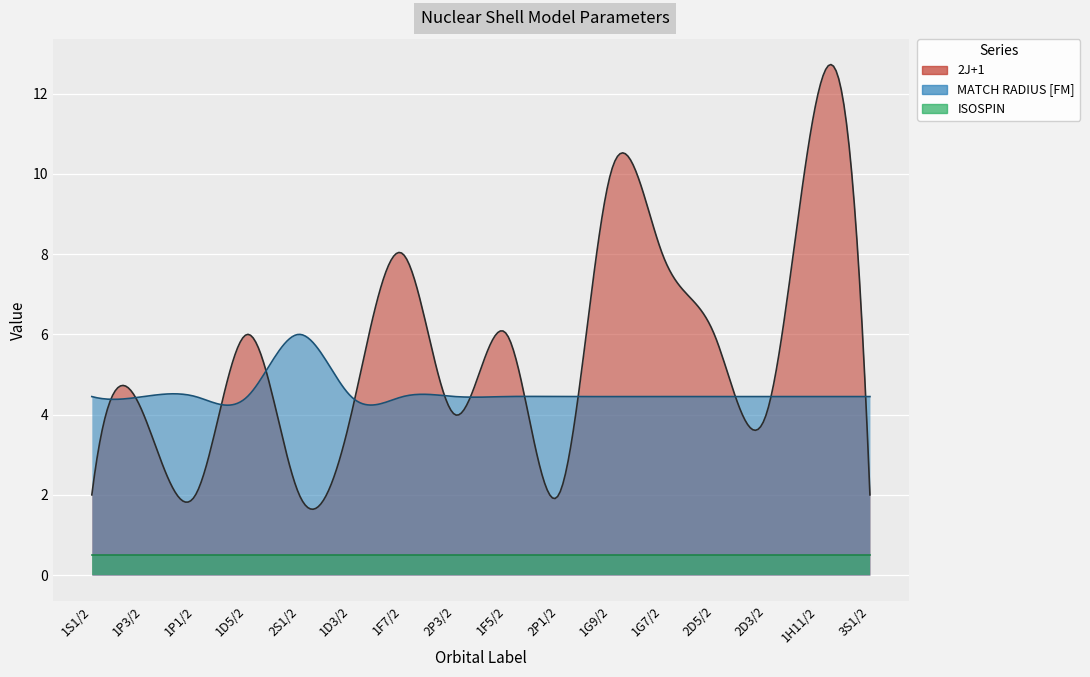

What is the spread (max minus min) of values at 1G7/2?

7.5